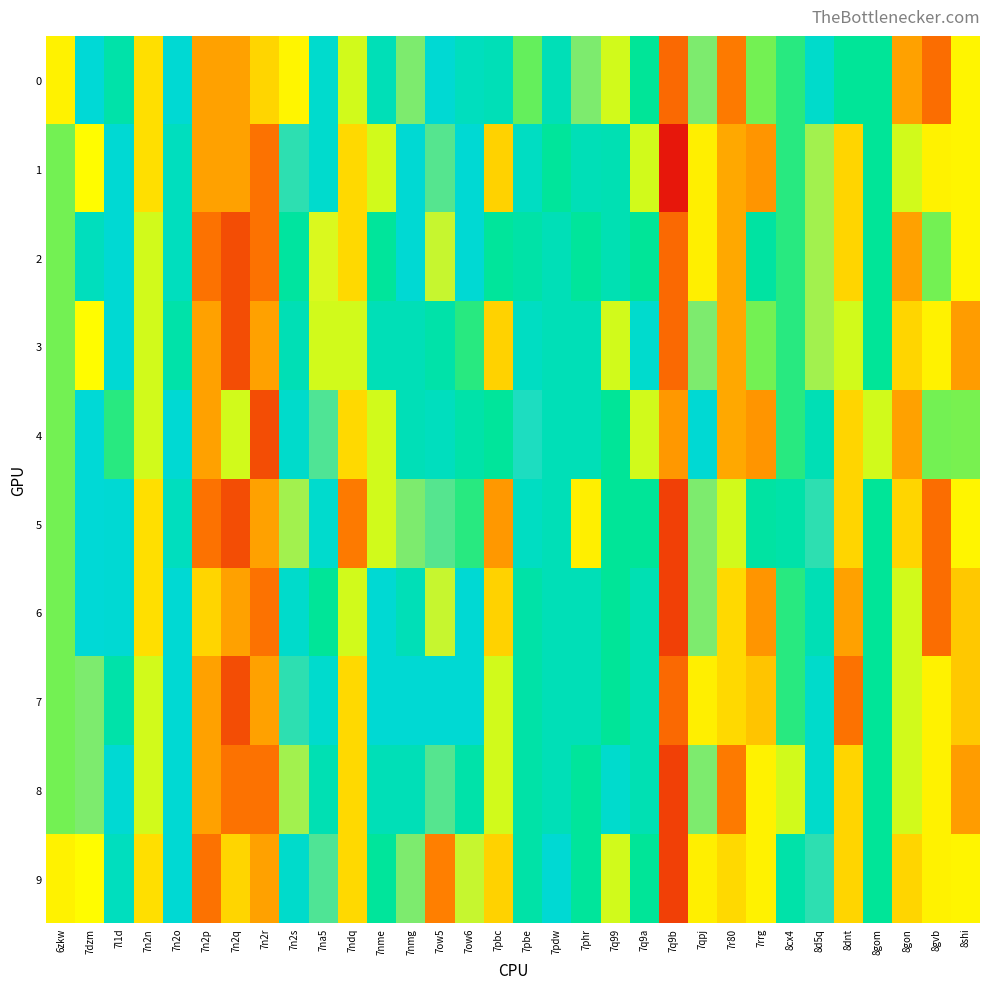

At which category does the chart reach its peak across all series?

7ow5